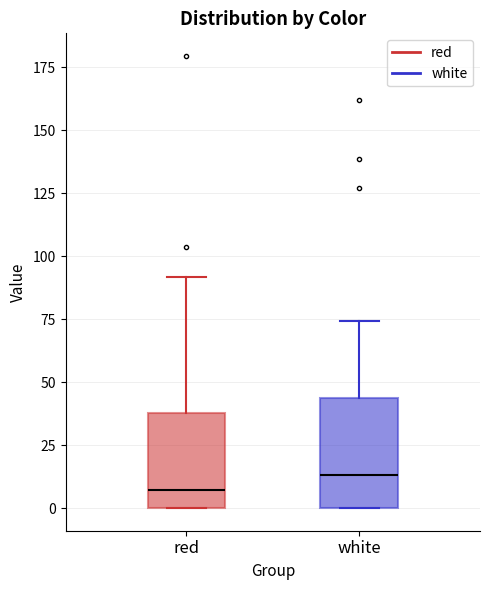

Comparing the boxes themselves (not the whiskers), which one is the tallest?

white